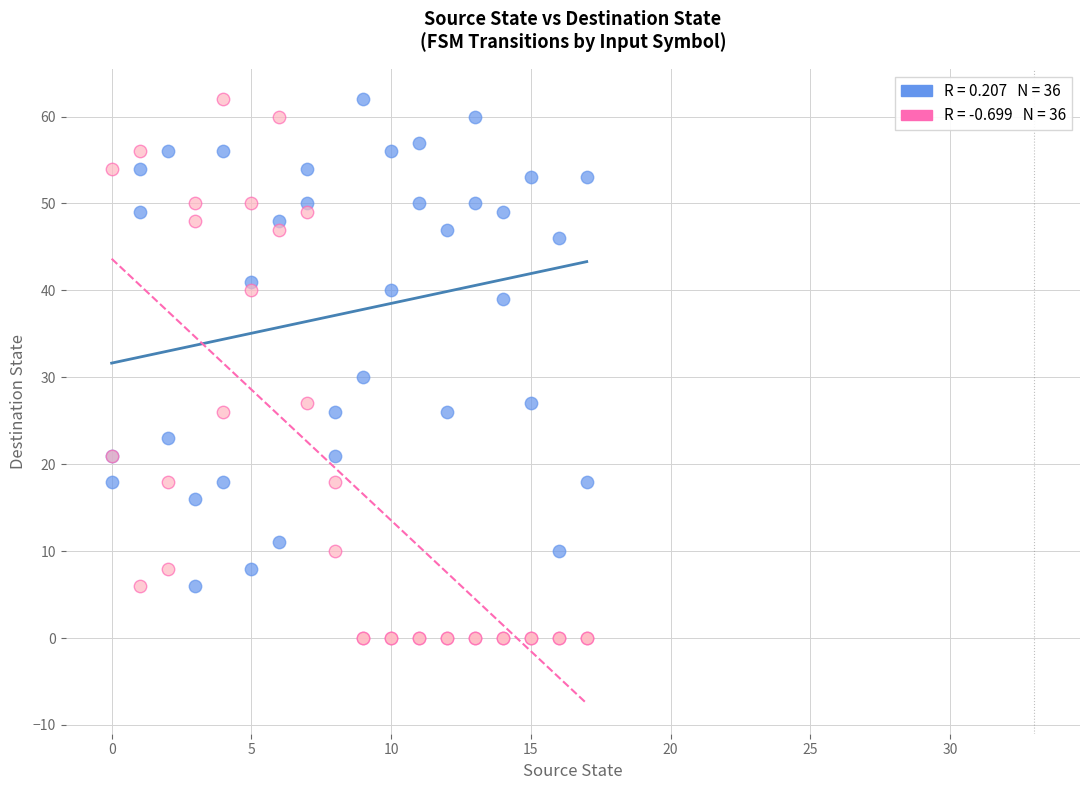

Across all series, what Y value is closest to 31?

30